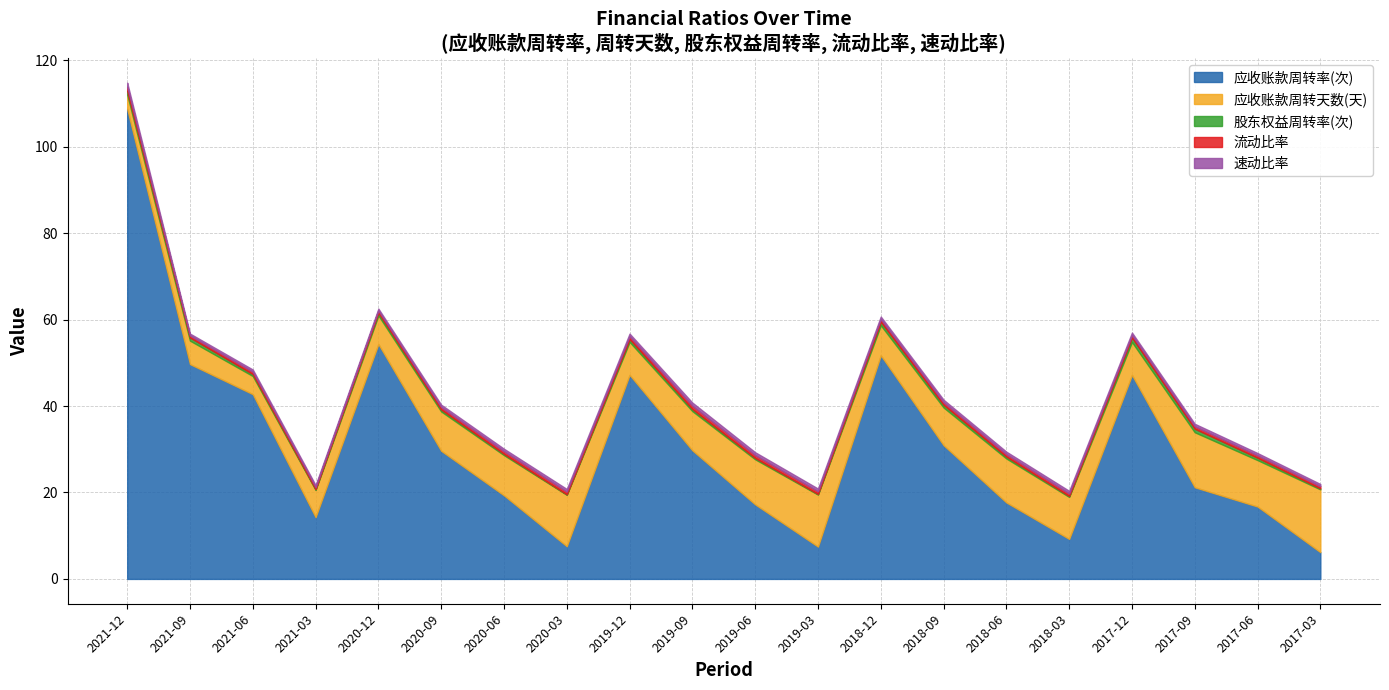

What is the difference between the maximum and minimum values in the 应收账款周转率(次) series?

102.6